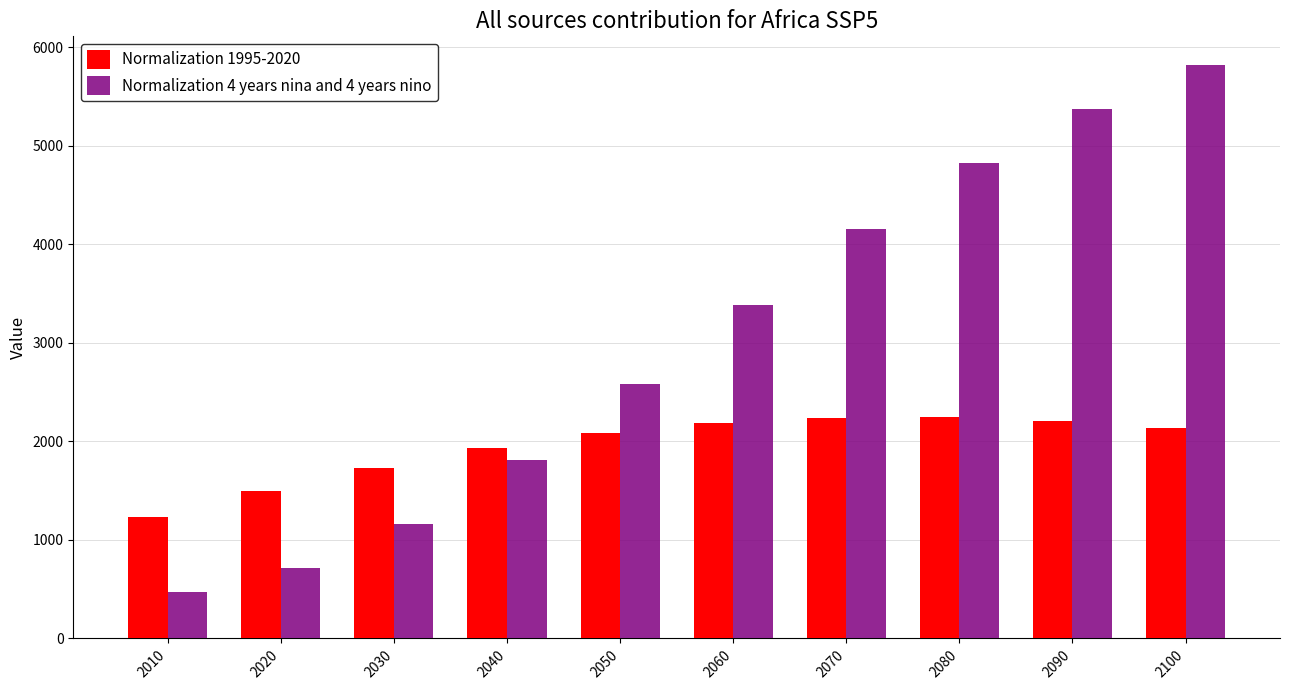

What are all the series names shown in the legend?

Normalization 1995-2020, Normalization 4 years nina and 4 years nino